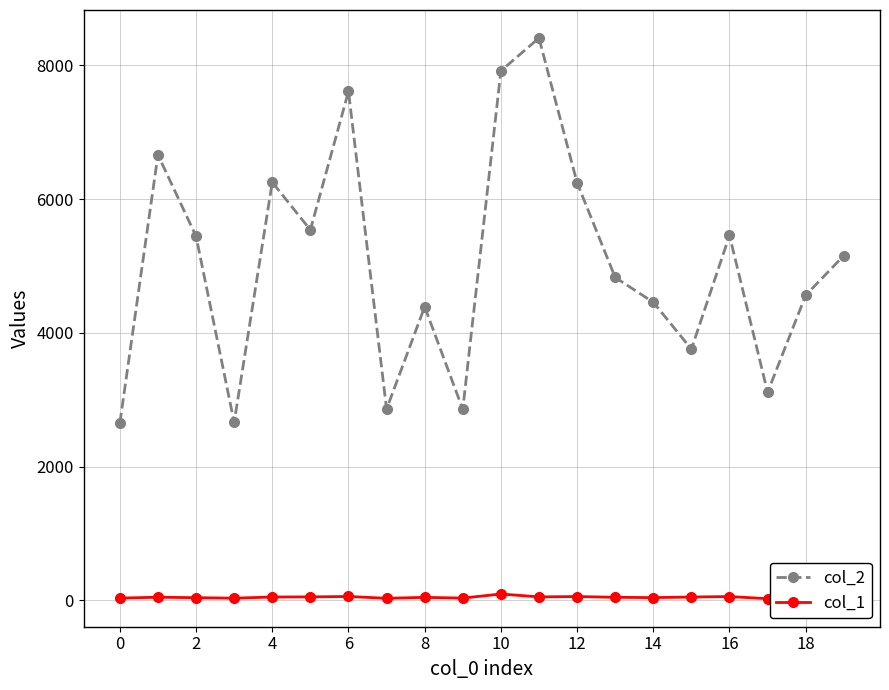

Rank the series by their average value, from highest to lowest.

col_2, col_1